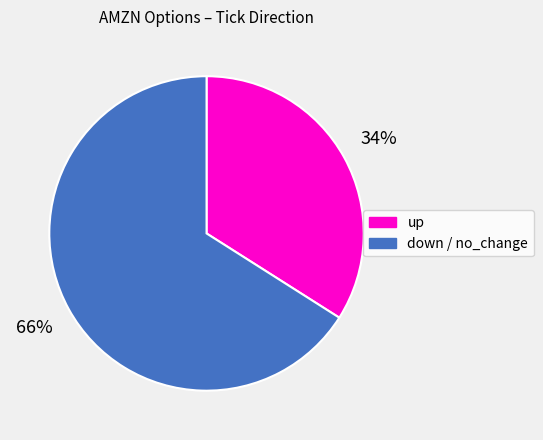

How many segments does this pie chart have?

2